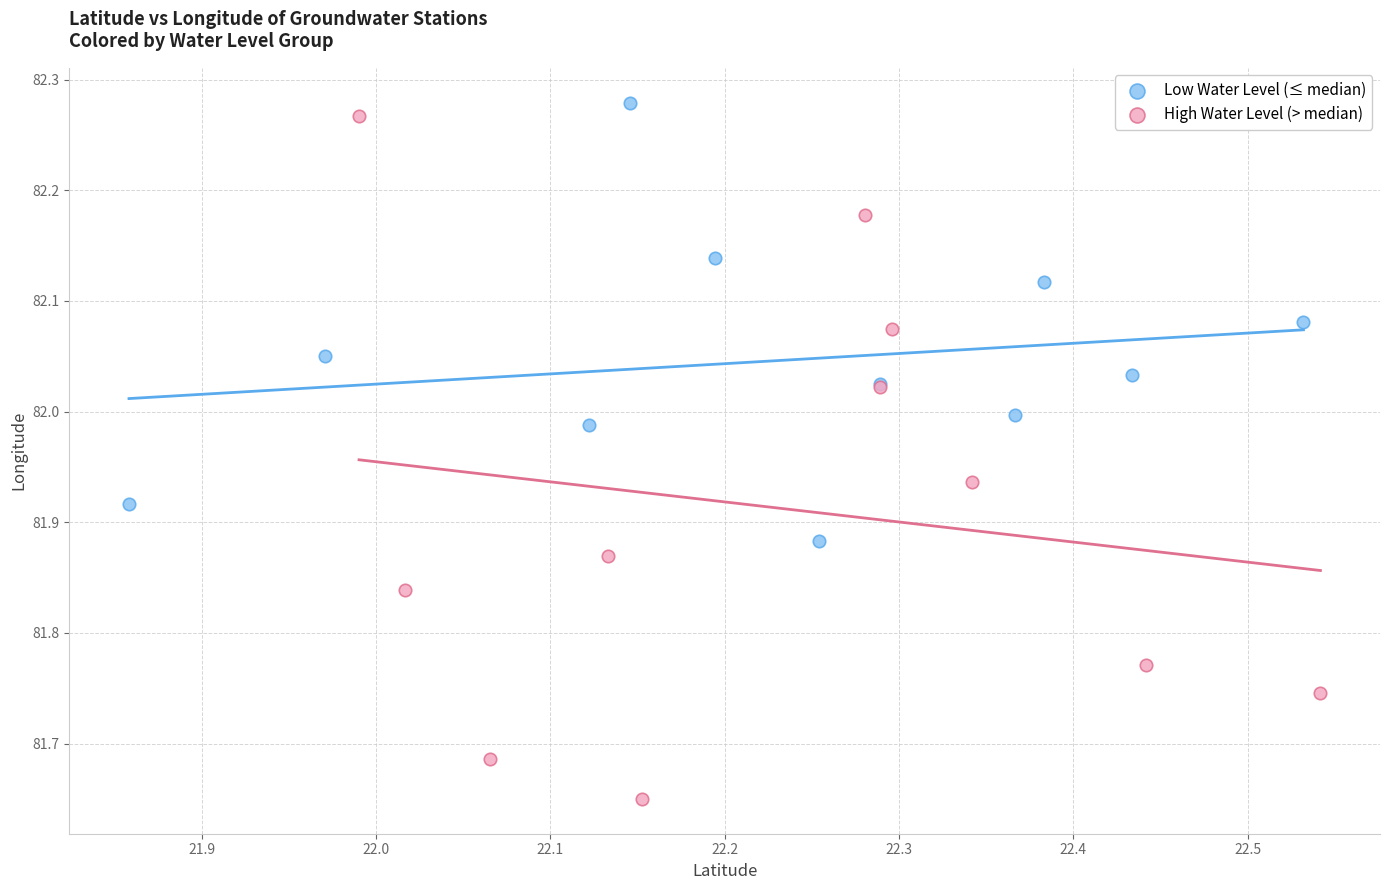

Which series has the widest spread of Y values?

High Water Level (> median)